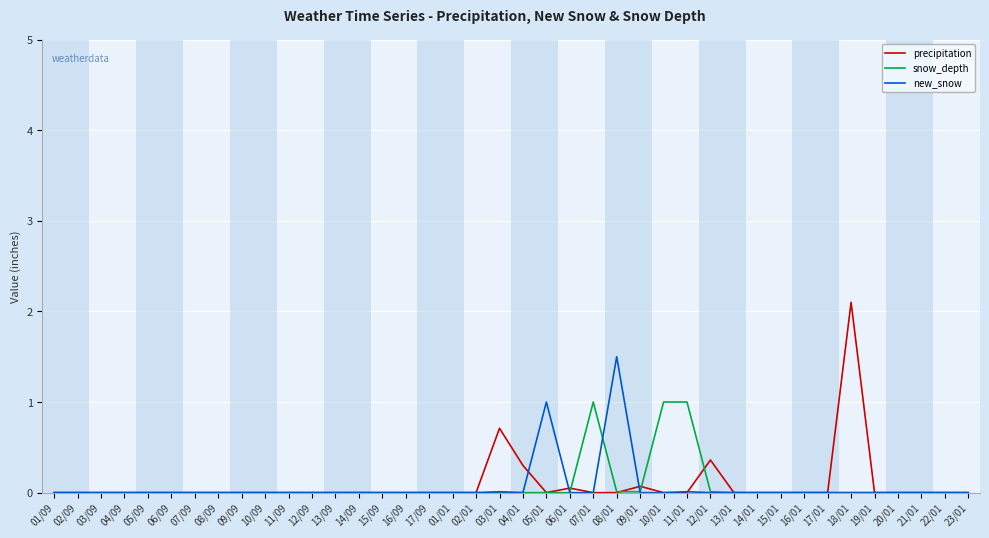

Rank the series by their maximum value, from lowest to highest.

snow_depth, new_snow, precipitation